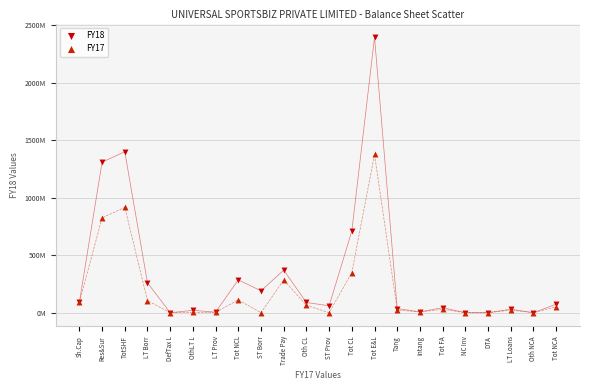

Which series contains the highest Y value?

FY18